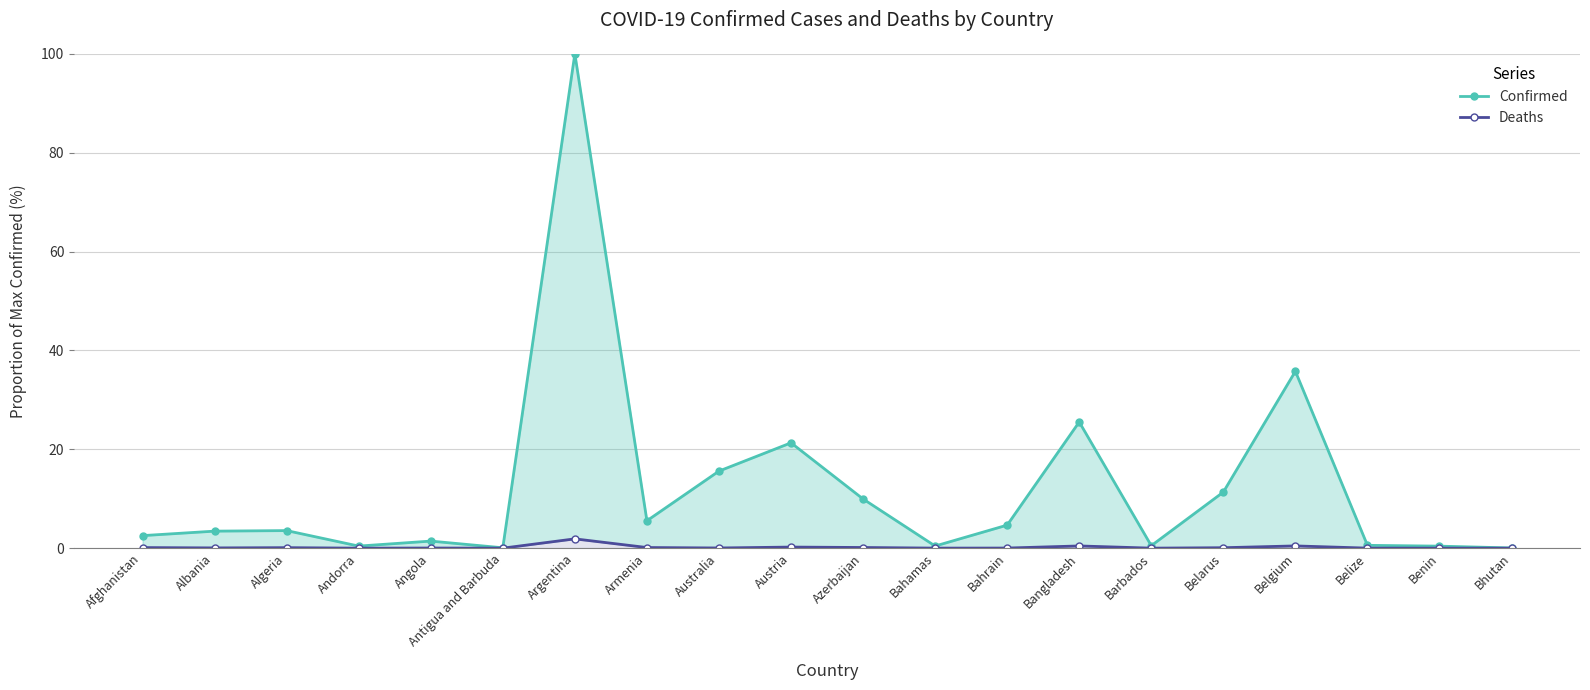

Count the number of categories in the chart.

20